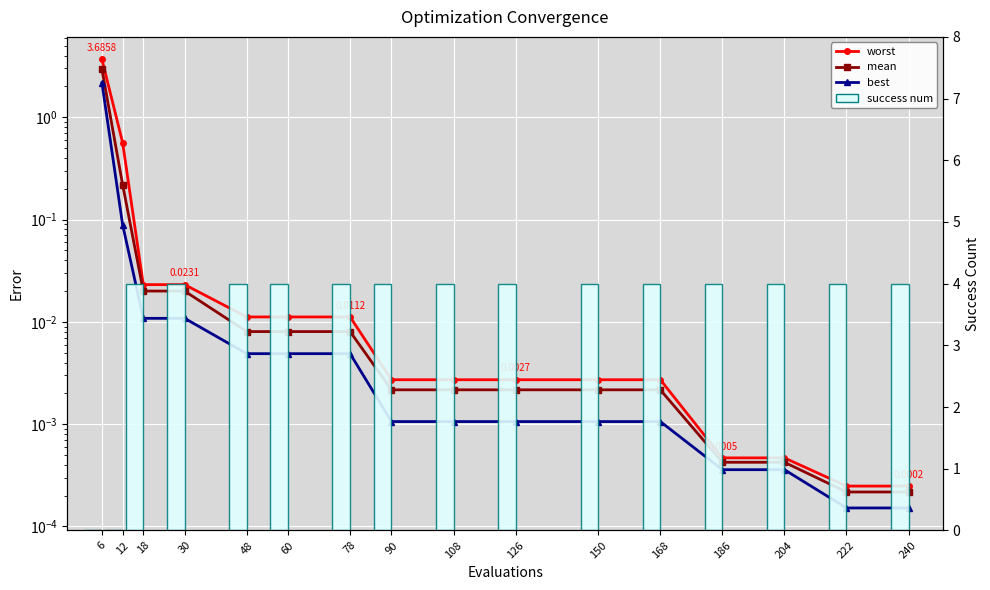

Are the bars grouped side by side (vs. stacked)?

Yes